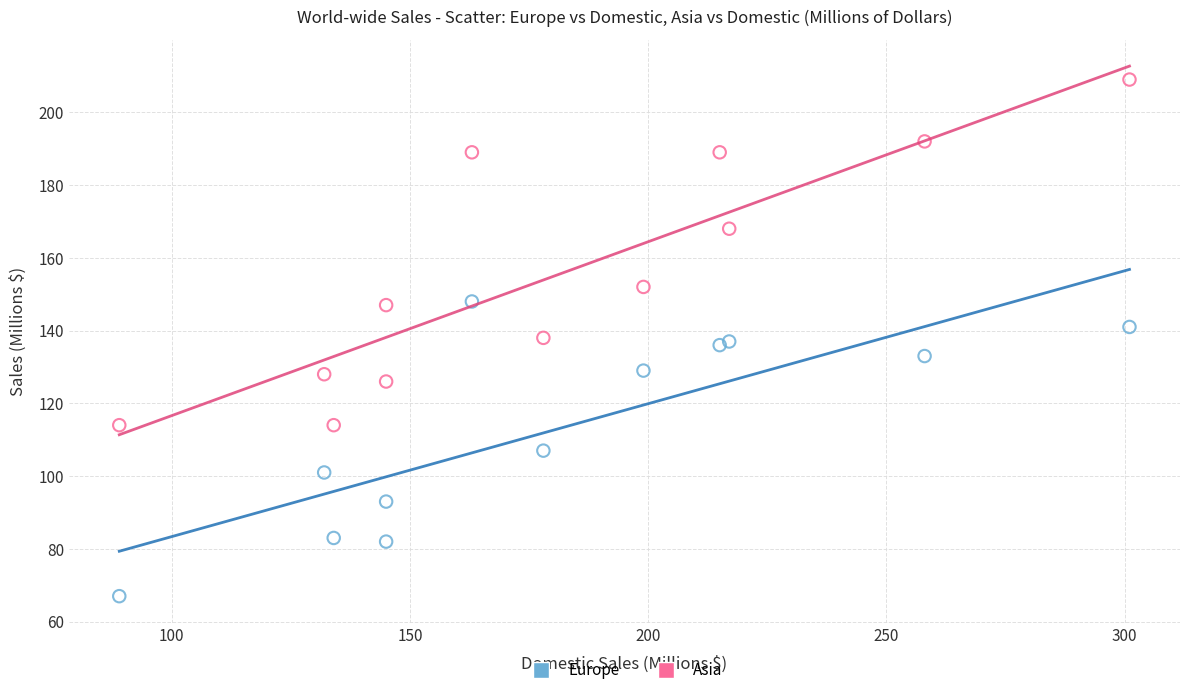

In the Asia series, what Y value is closest to 161?

168